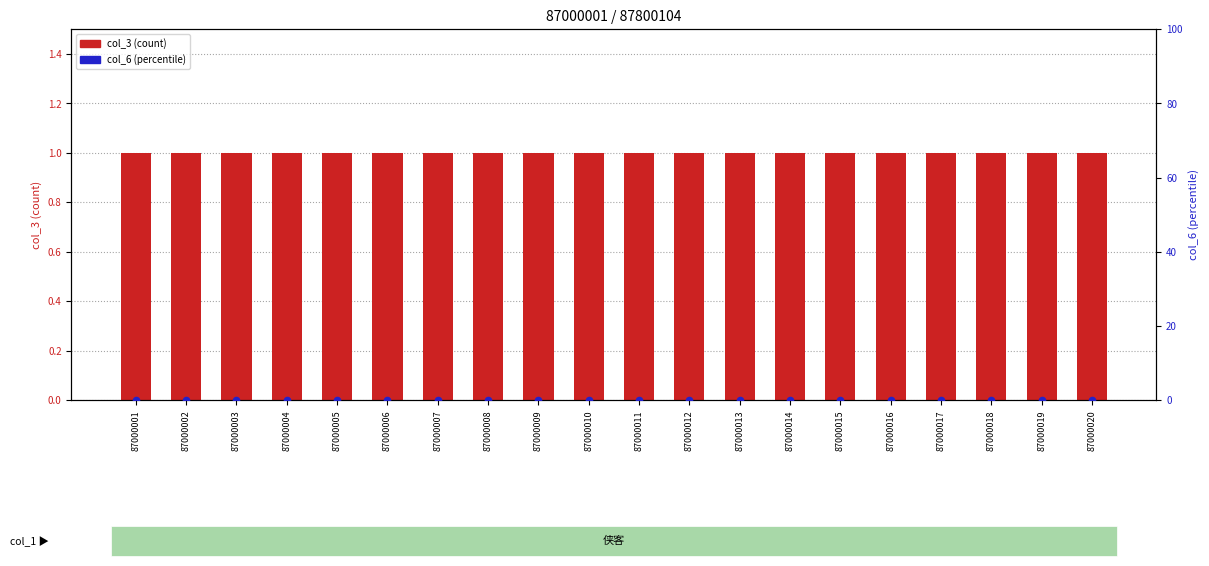

At which category is the sum across all series the highest?

87000001